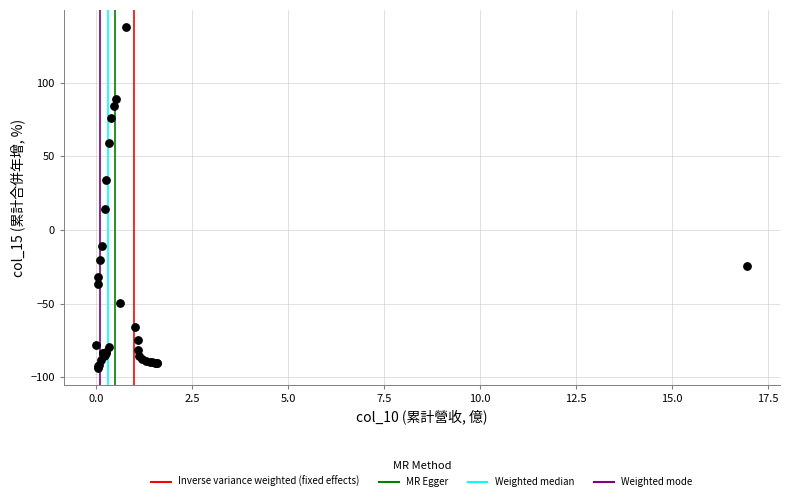

What Y value in the scatter plot is closest to 22?

14.4